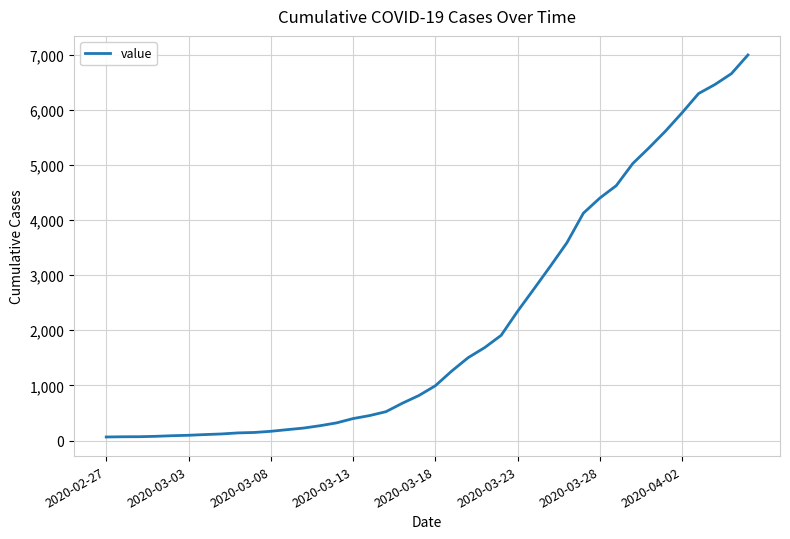

Where does the data first go above 993?

21